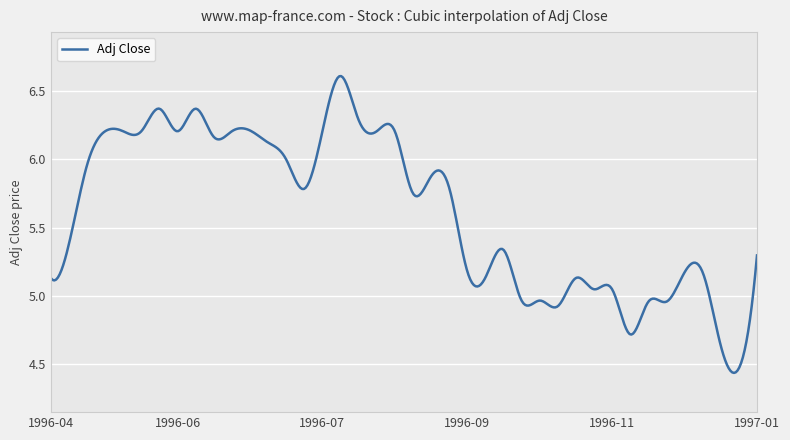

What is the difference between the maximum and minimum values?

2.2